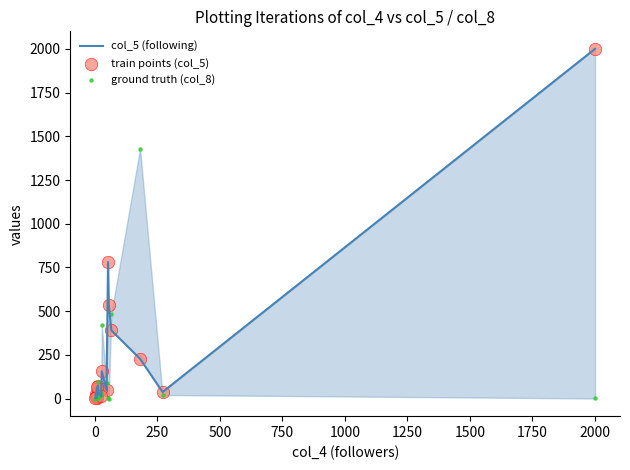

Which series reaches the minimum Y coordinate?

ground truth (col_8)